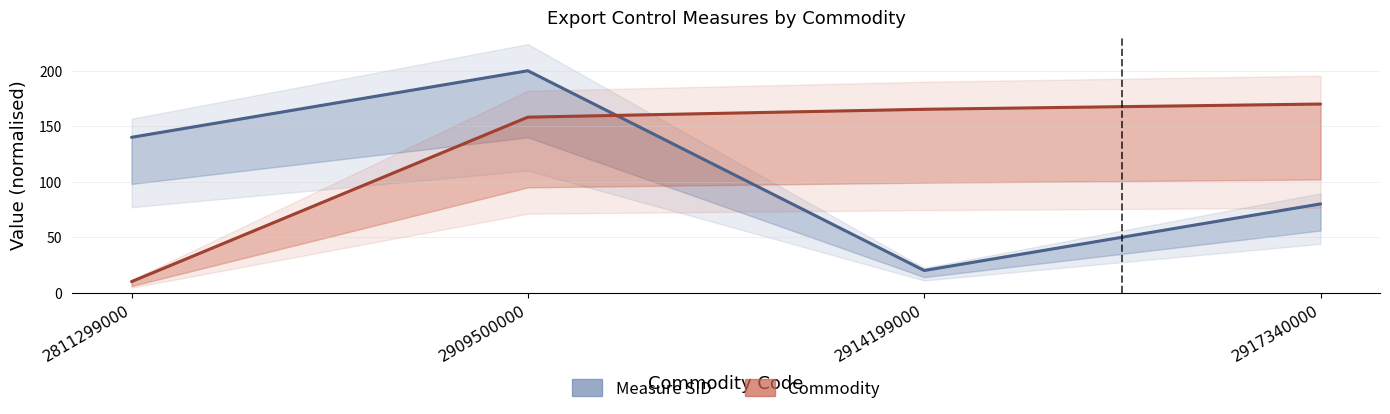

Is the value of Commodity at 2811299000 greater than the value of Measure SID at 2811299000?

No